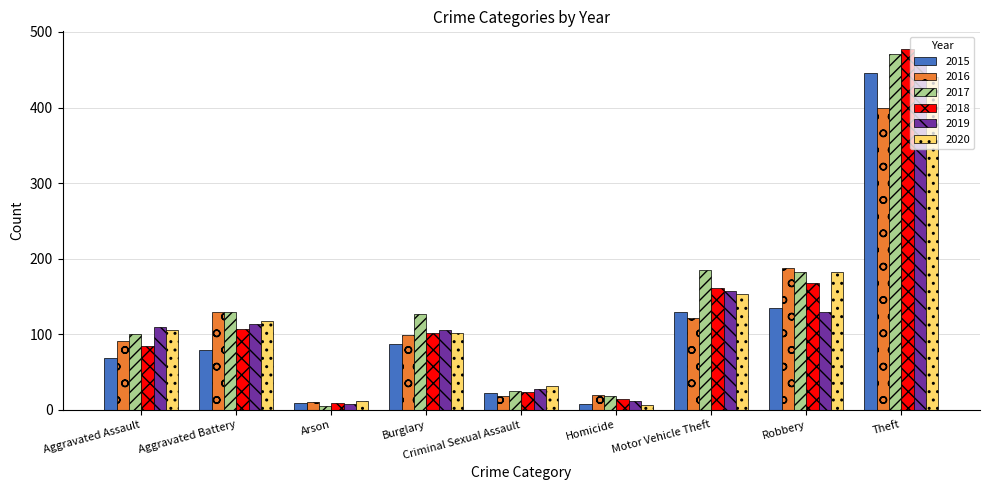

The 2015 series shows 206 at Motor Vehicle Theft. True or false?

False